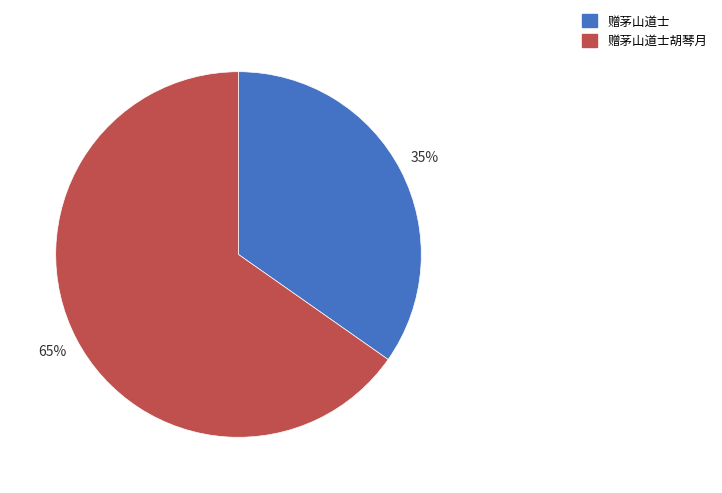

Which category accounts for the majority?

赠茅山道士胡琴月